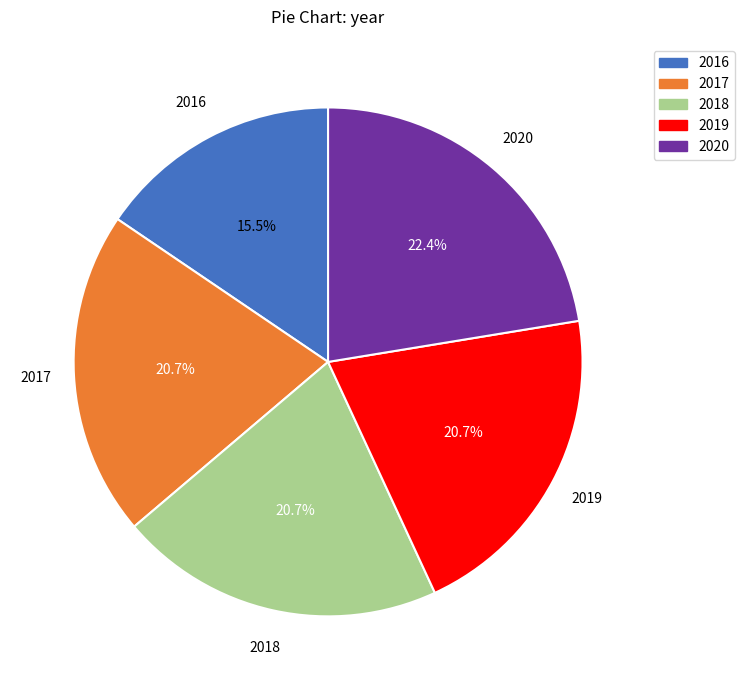

To the nearest percent, what is the combined percentage of 2016 and 2020?

38%